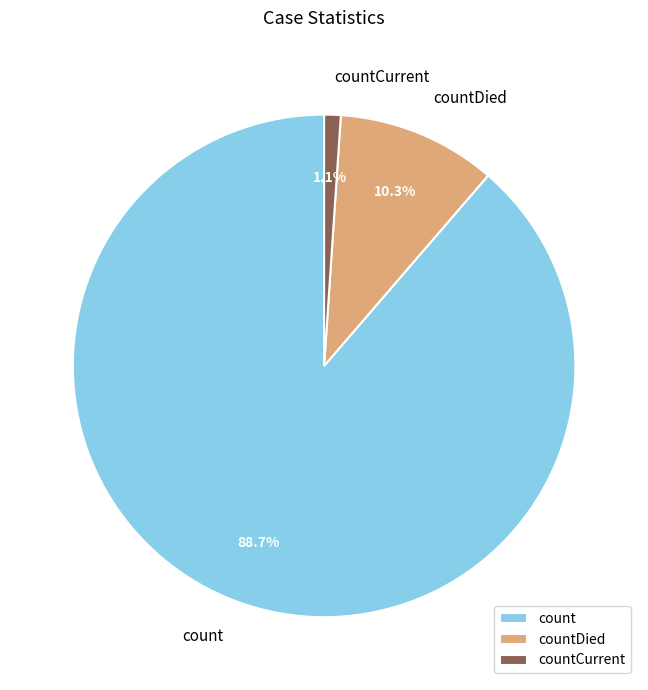

To the nearest percent, what is the difference between the countCurrent and count slice percentages?

88%